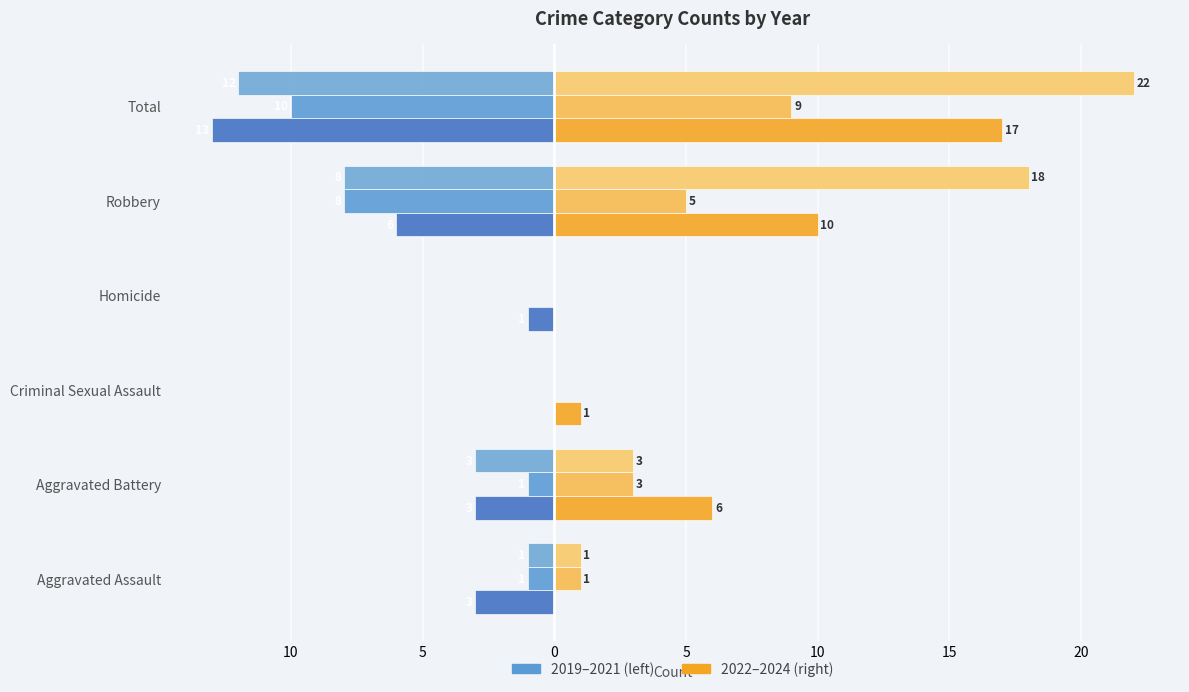

How many series are shown in this chart?

6